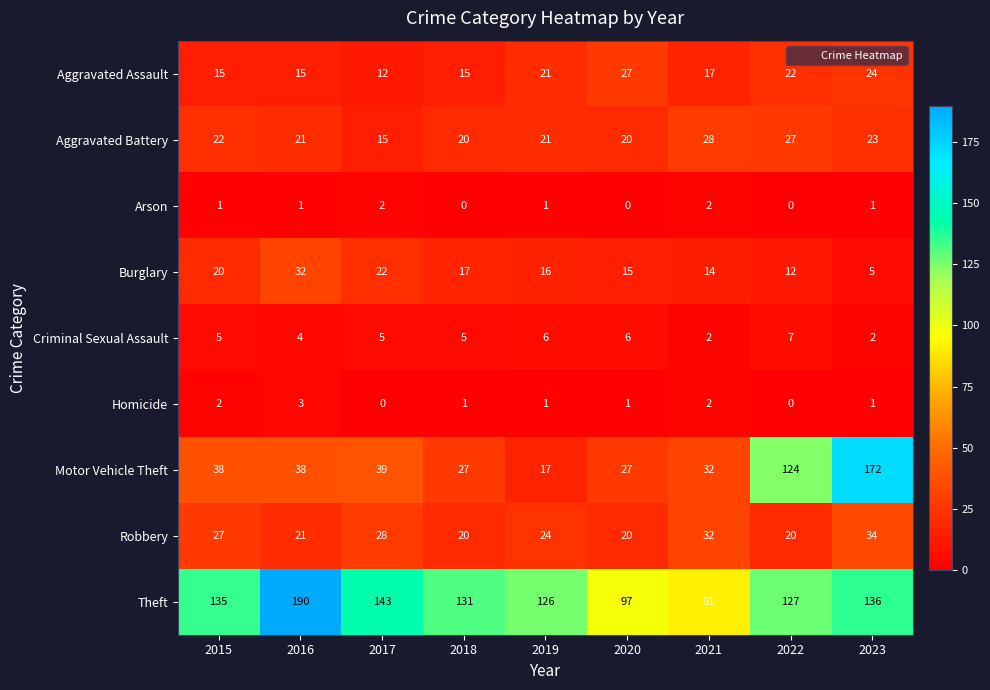

Which series has the largest total across all categories?

Theft